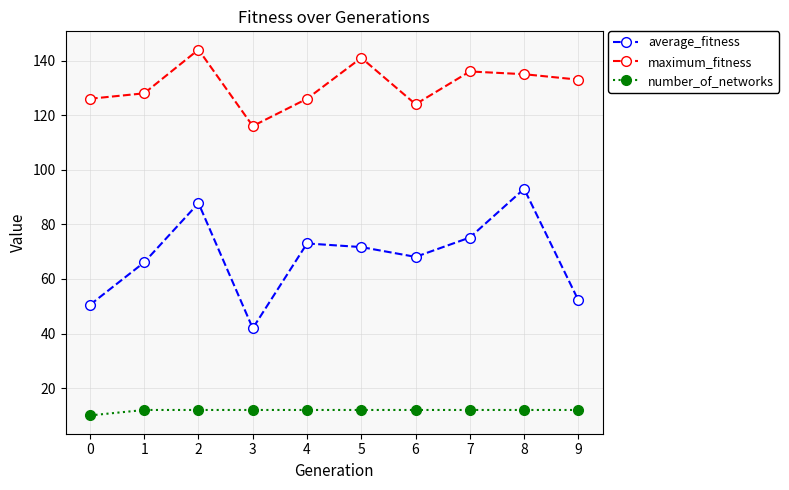

Which series has the largest total across all categories?

maximum_fitness